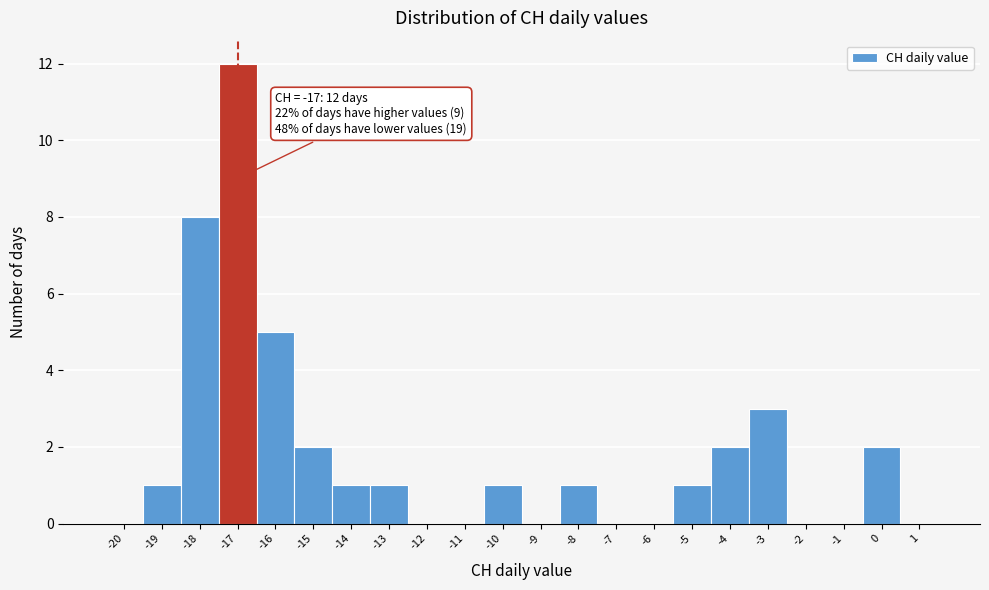

Reading left to right, transcribe all the data shown in this chart.

-20=0	-19=1	-18=8	-17=12	-16=5	-15=2	-14=1	-13=1	-12=0	-11=0	-10=1	-9=0	-8=1	-7=0	-6=0	-5=1	-4=2	-3=3	-2=0	-1=0	0=2	1=0